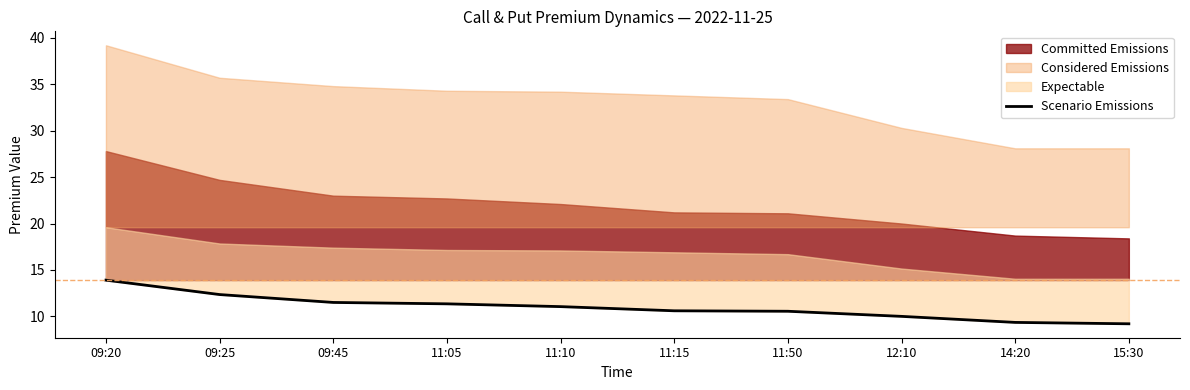

True or false: the data shows 6.1 at 09:25.

False